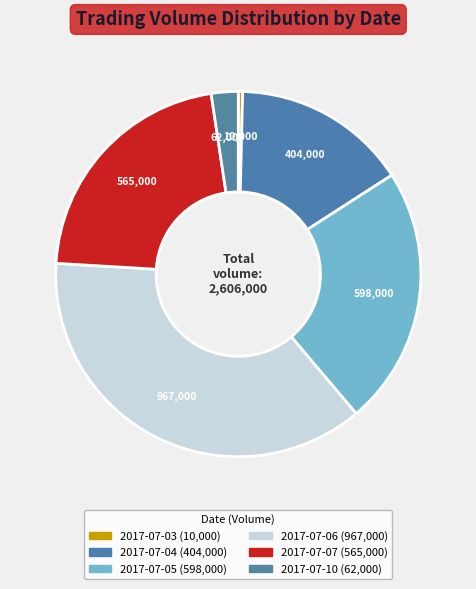

Is there any slice that represents more than half of the pie?

No